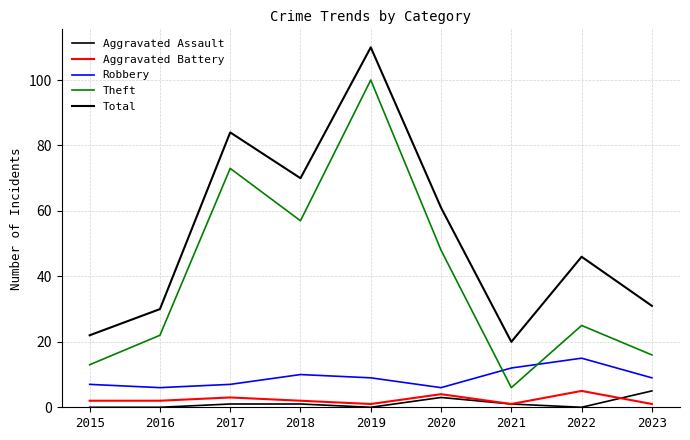

What is the difference between the second highest and minimum values in the Aggravated Battery series?

3